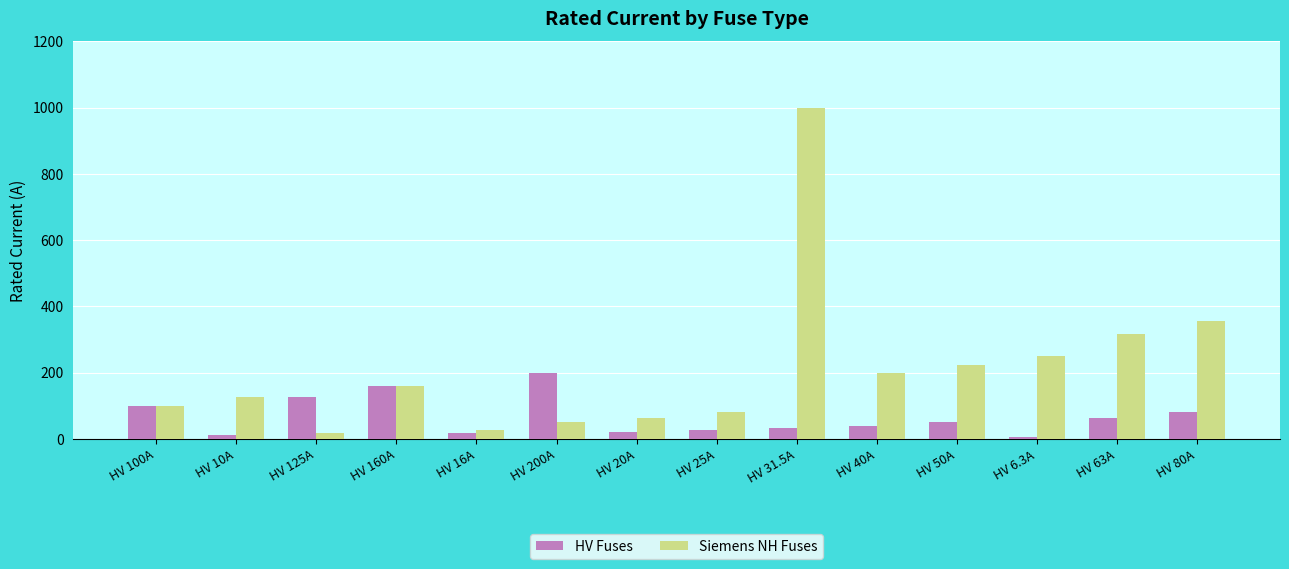

What value does the HV Fuses series have at HV 6.3A?

6.3